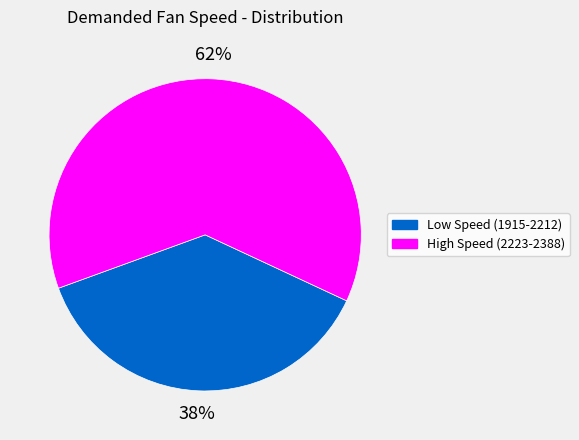

Do High Speed (2223-2388) and Low Speed (1915-2212) together represent more than half of the pie?

Yes